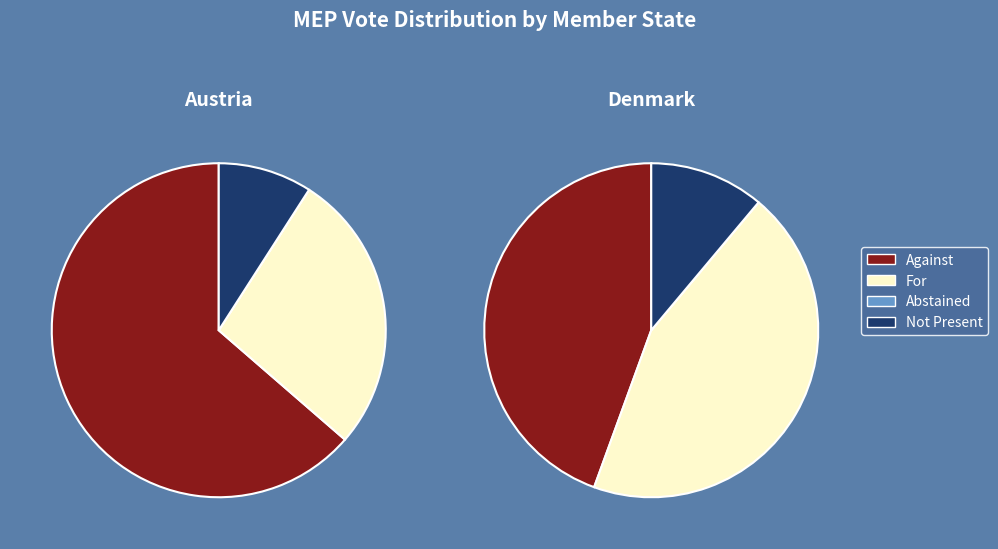

The Austria slice represents 8% of the pie. True or false?

False